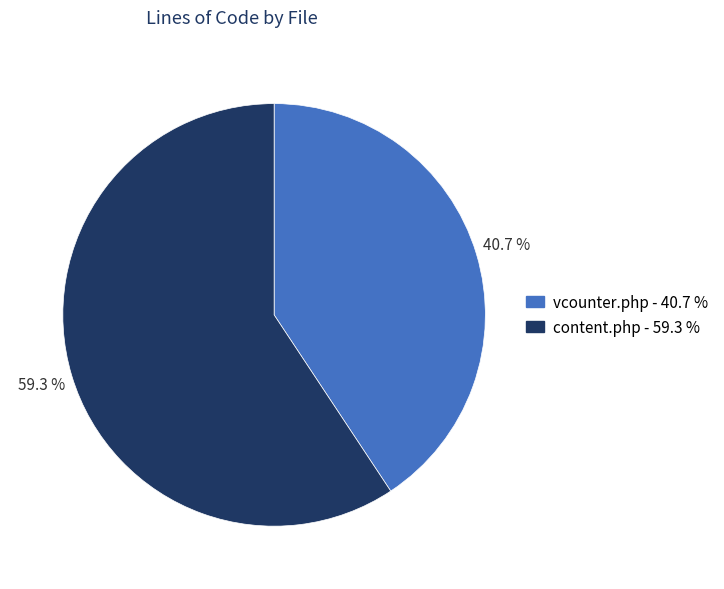

Rank the categories by value from lowest to highest.

vcounter.php, content.php